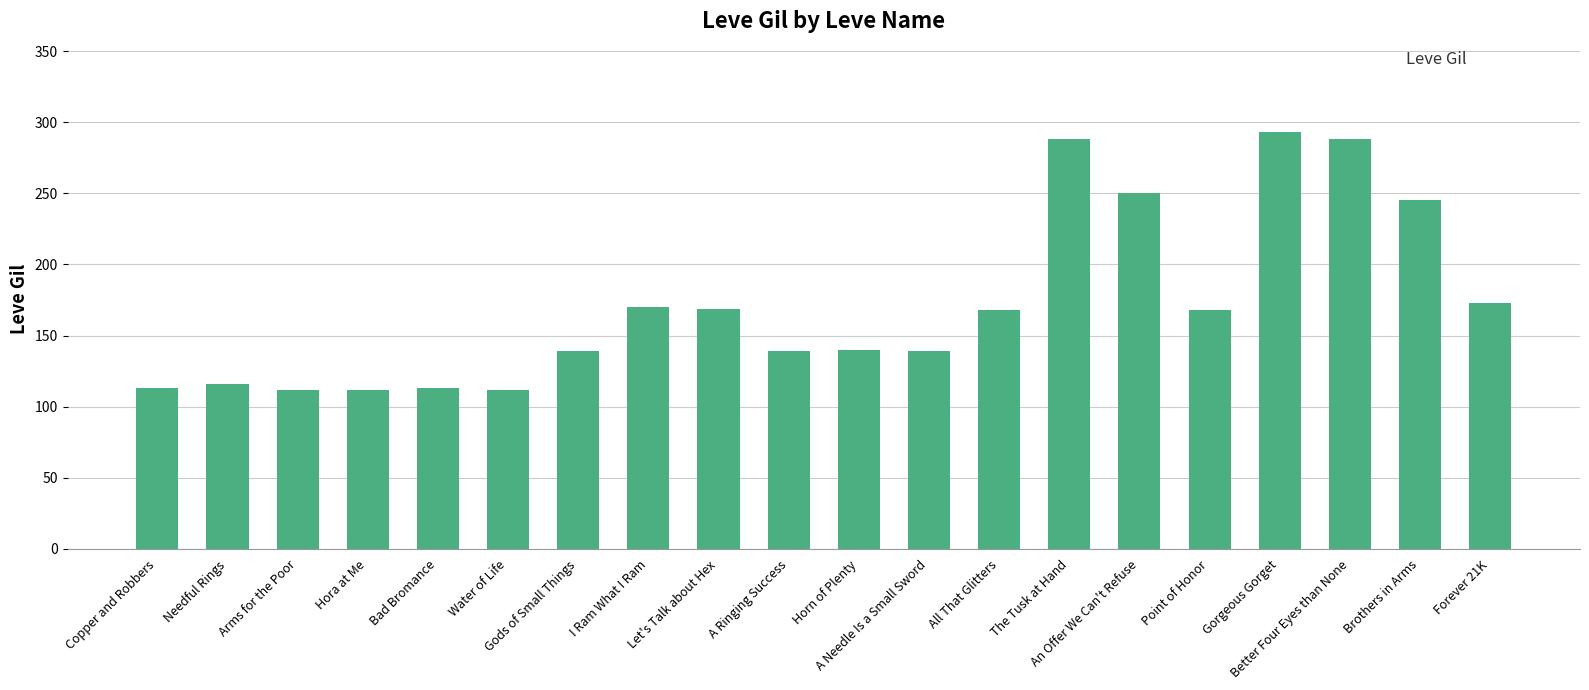

What is the difference between the maximum and second lowest values?

181